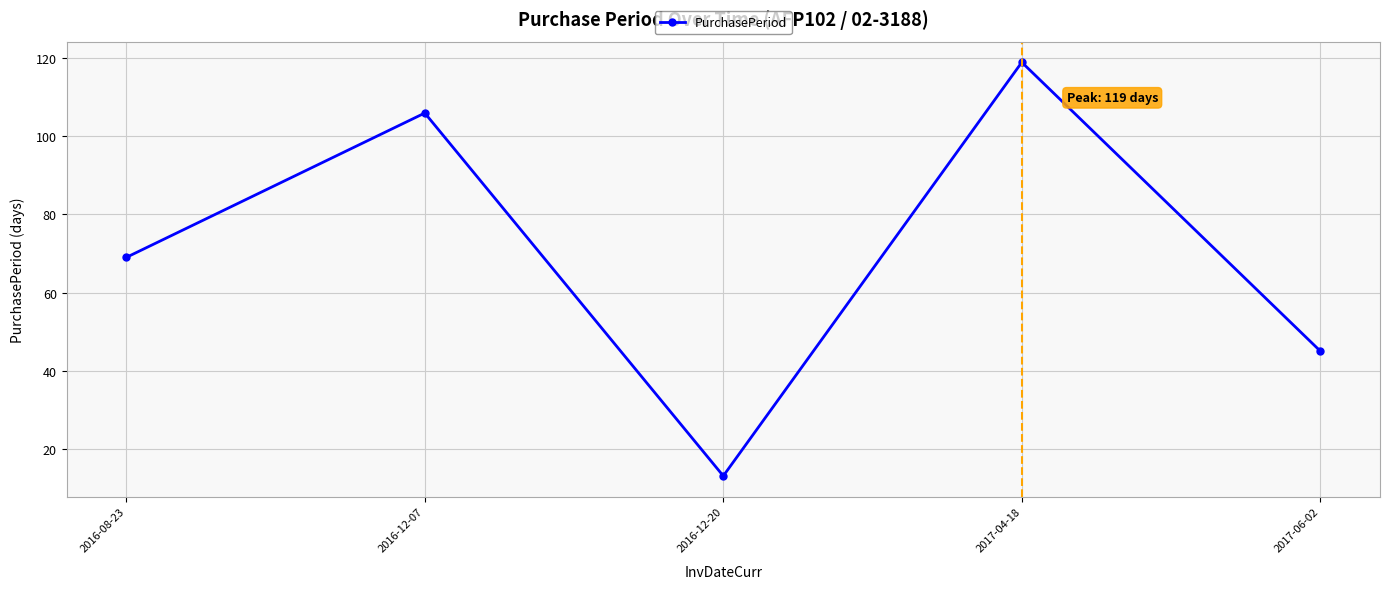

True or false: there are more than 1 points higher than both neighbors.

True